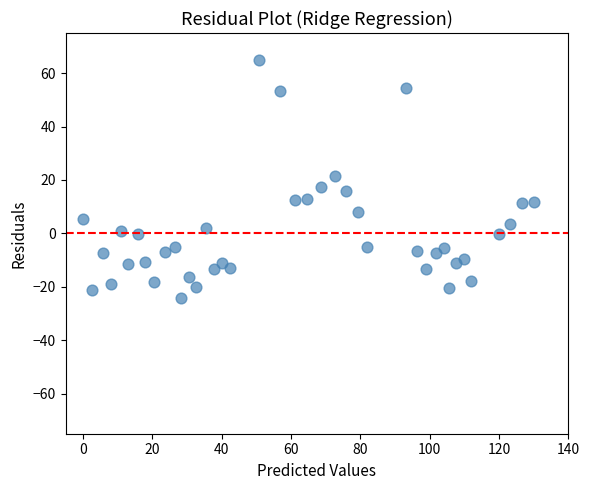

What is the range of Y values (max minus min)?

89.2